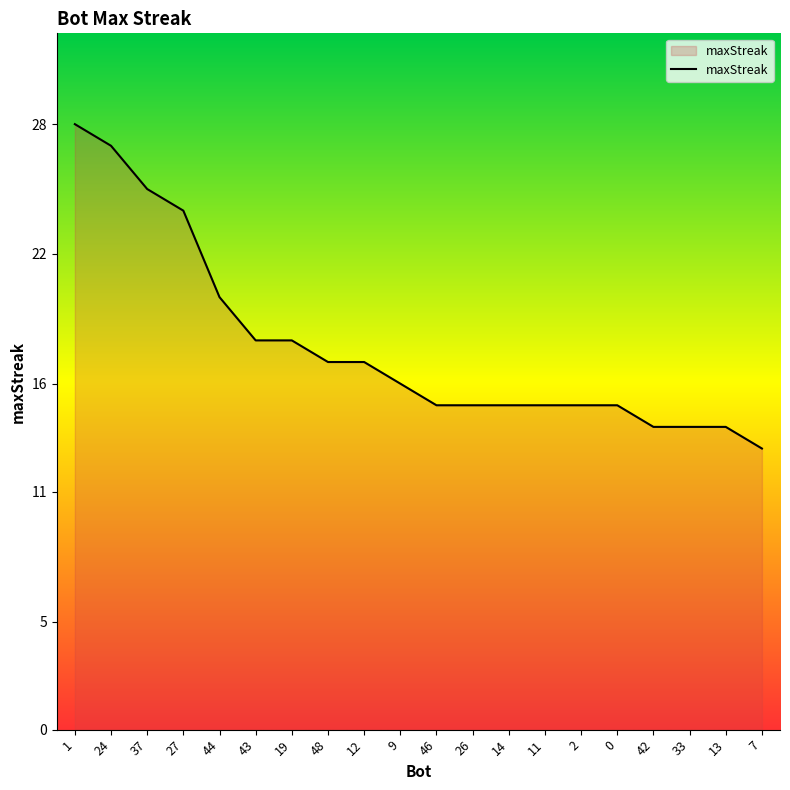

At which category does the chart reach its minimum across all series?

7